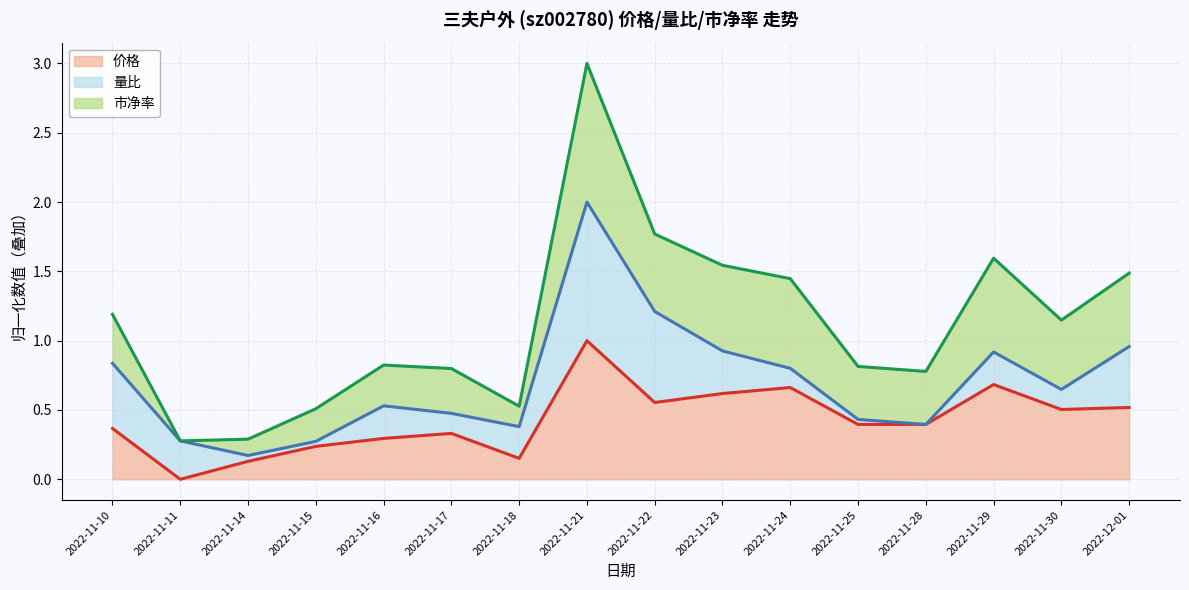

True or false: 量比 线 and 市净率 线 intersect in this chart.

False